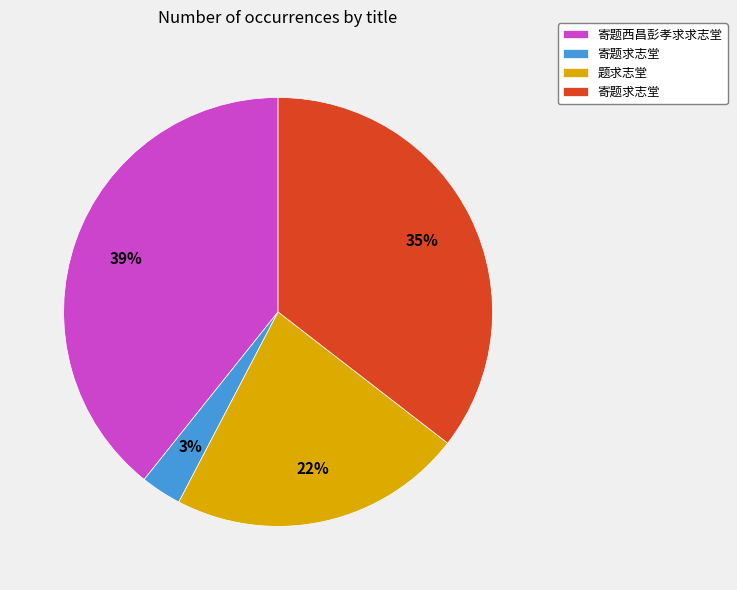

To the nearest percent, what is the average slice percentage?

25%